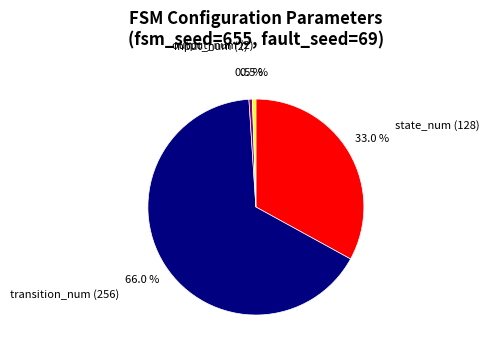

Is there a majority slice in this chart?

Yes